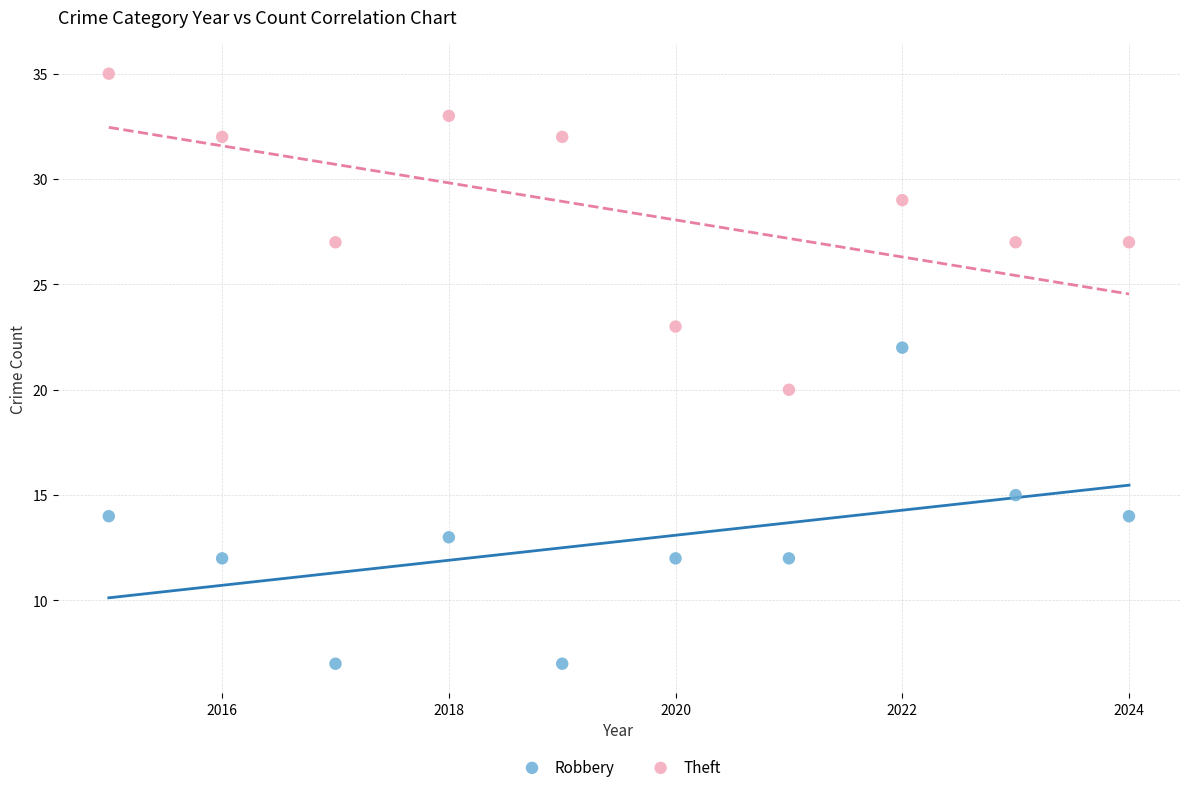

Which series contains the highest Y value?

Theft